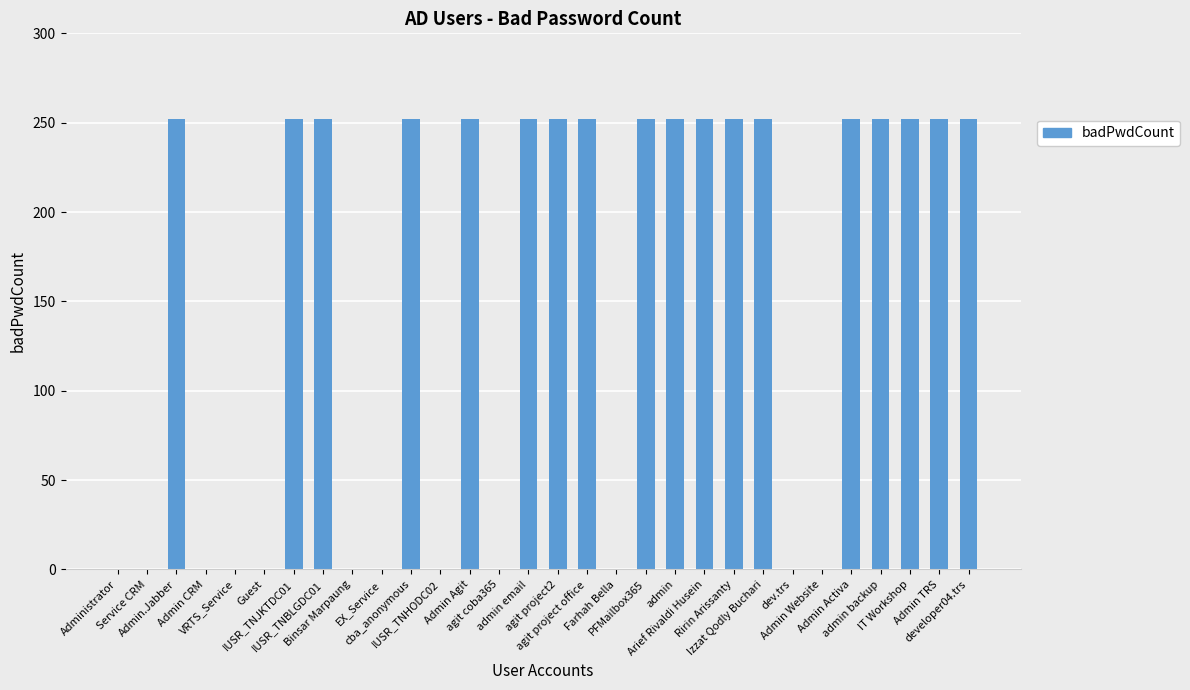

What is the maximum value shown in the chart?

252